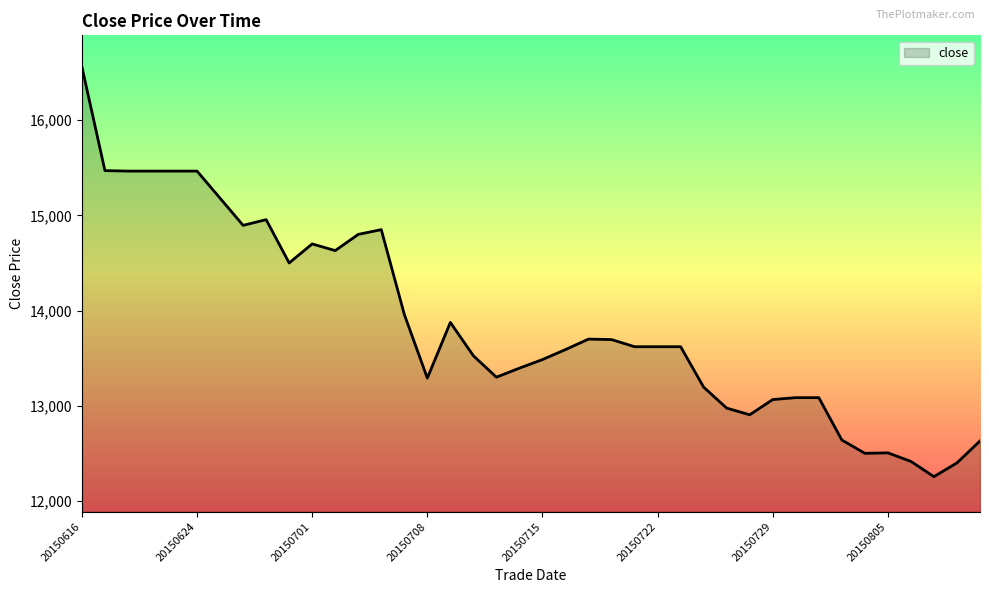

What is the difference between the maximum and minimum values?

4305